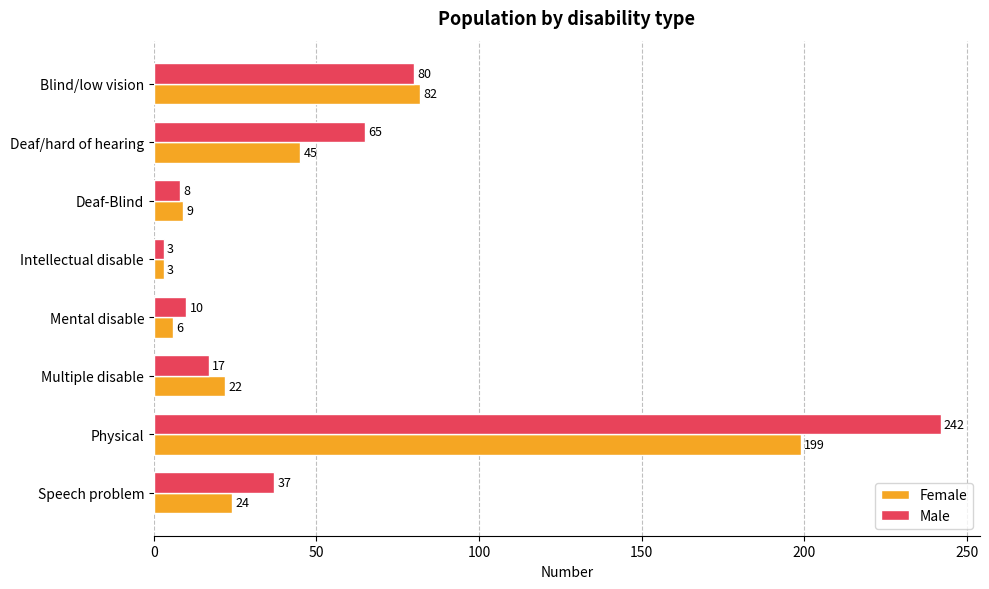

What is the total value across all series at Intellectual disable?

6